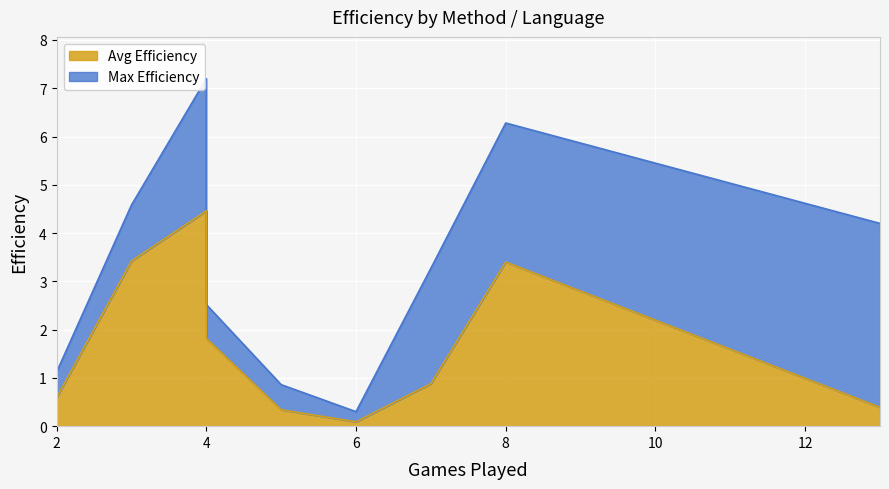

Which series has the widest spread of values?

Max Efficiency